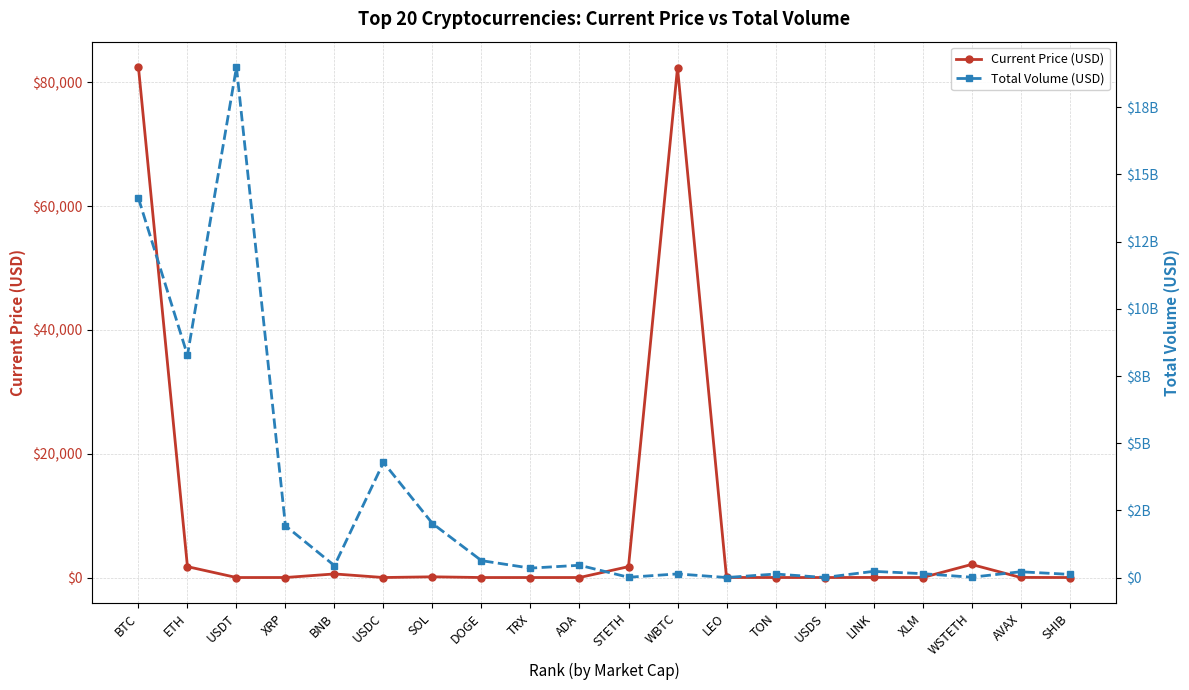

What position from the right is BTC?

20